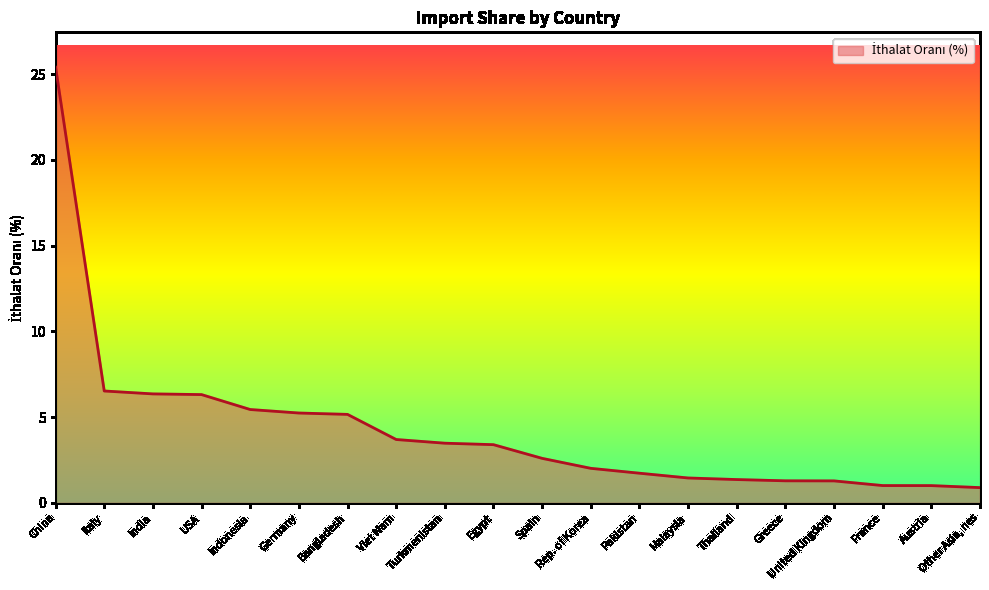

Does the chart have visible grid lines?

No